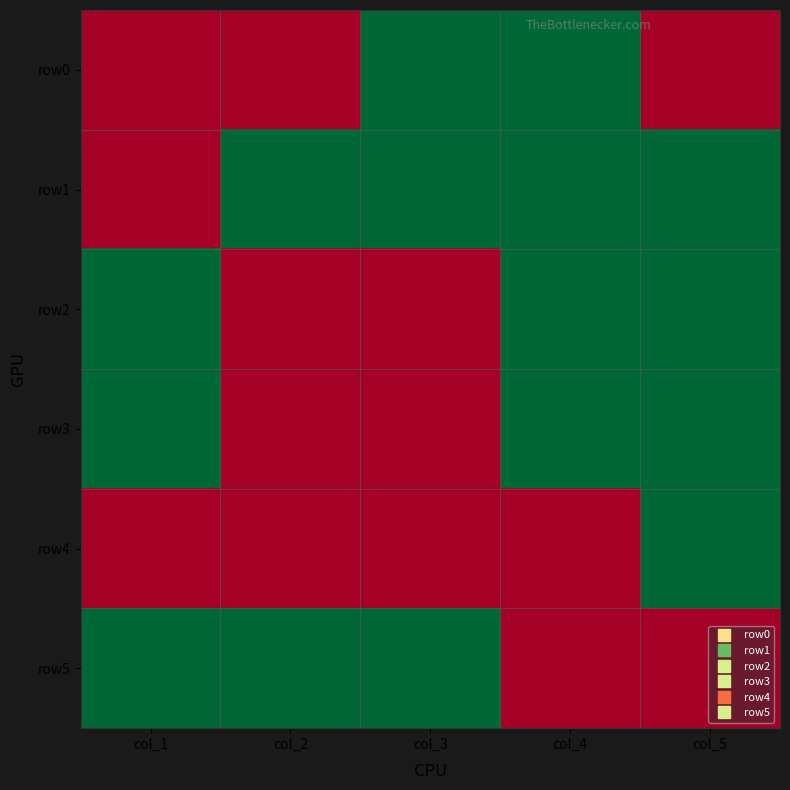

What is the difference between the highest and lowest values at col_3?

1